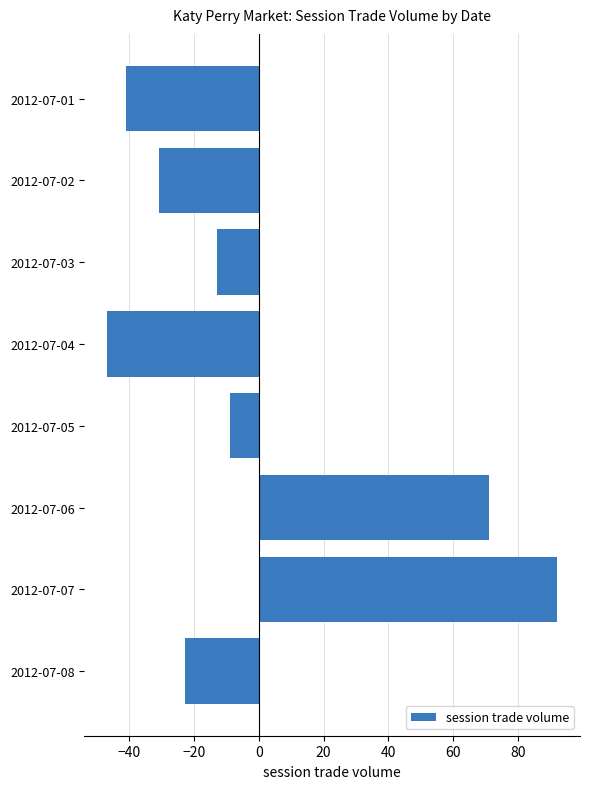

What is the minimum value shown in the chart?

-46.9